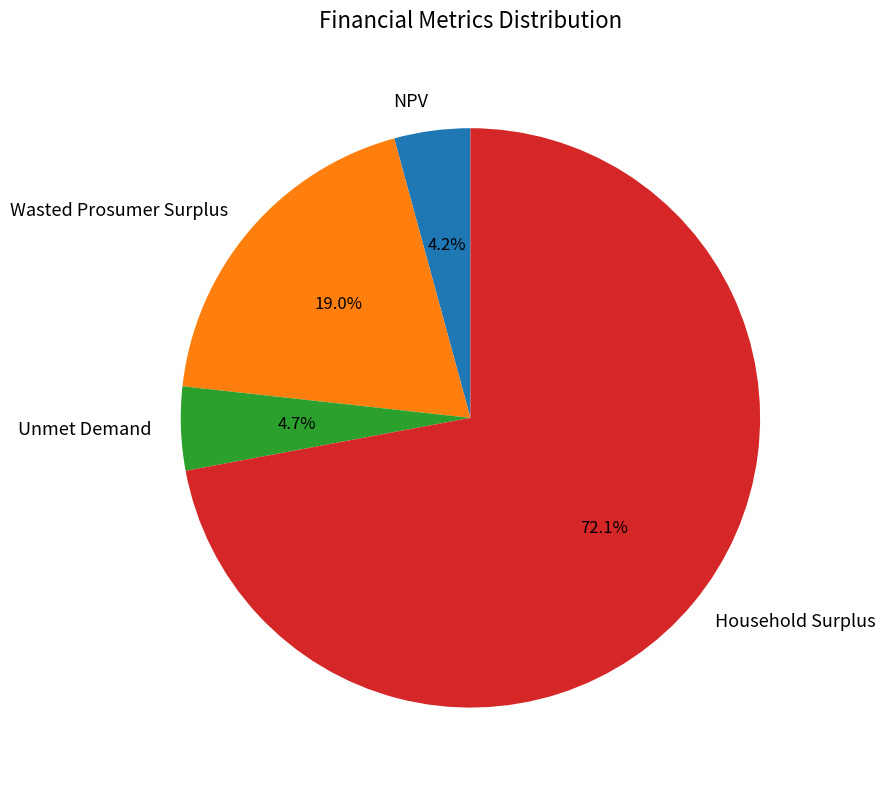

Between Wasted Prosumer Surplus and NPV, which is larger?

Wasted Prosumer Surplus